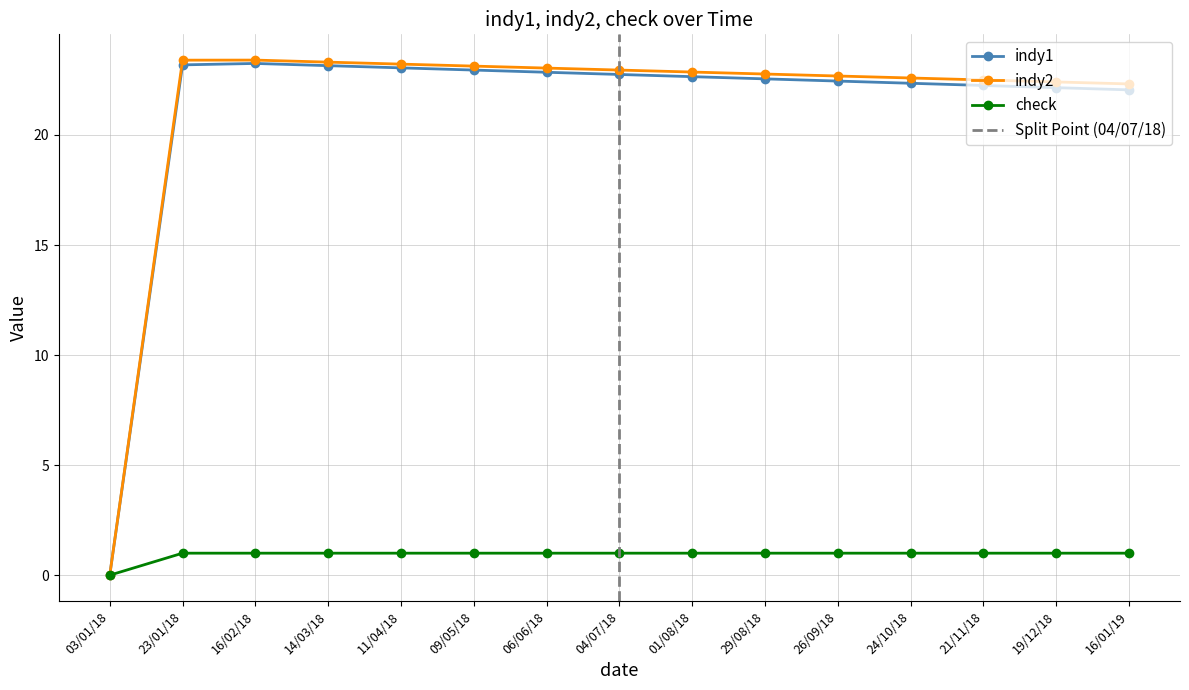

What is the difference between the second highest and second lowest values in the indy2 series?

1.1